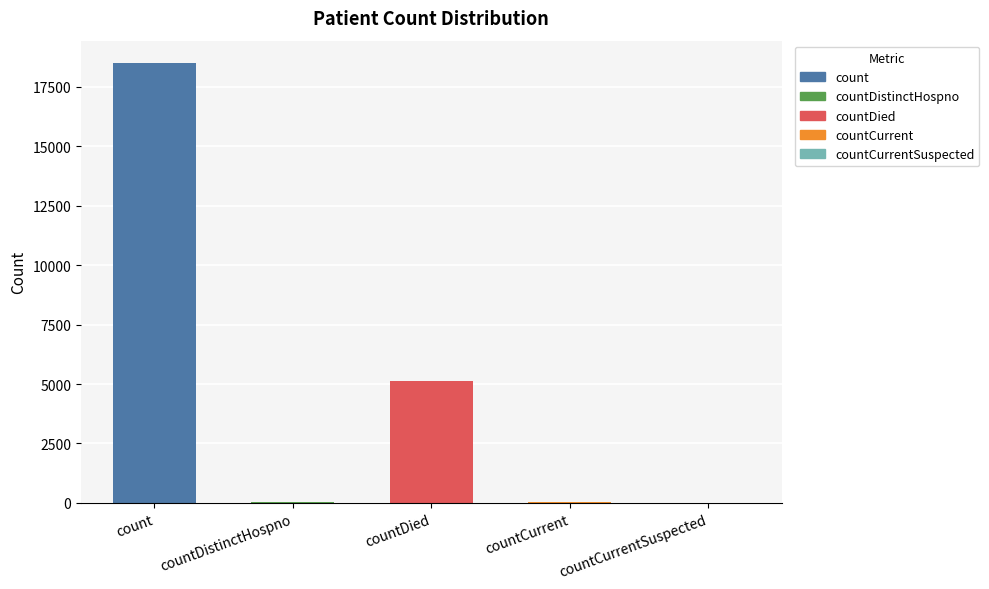

What is the sum of the values at countCurrent and count?

18558